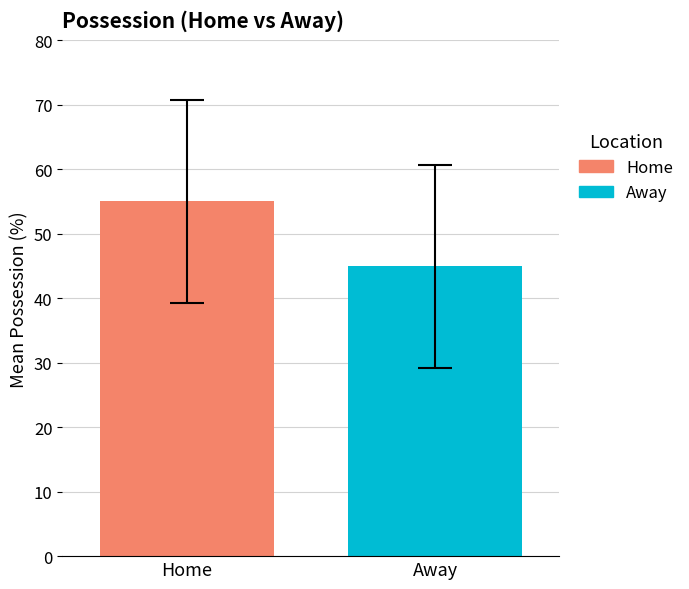

List the series in order of their overall mean, lowest first.

Away, Home